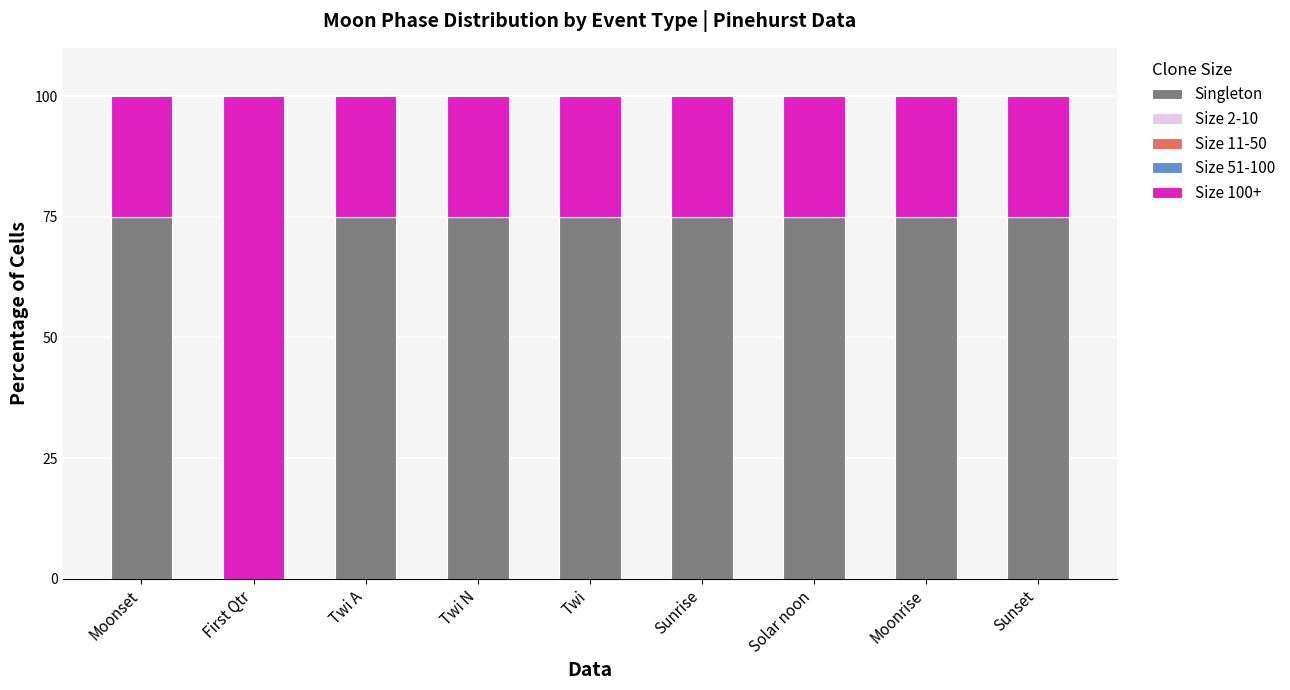

True or false: Singleton has a value of 75 at Twi.

True